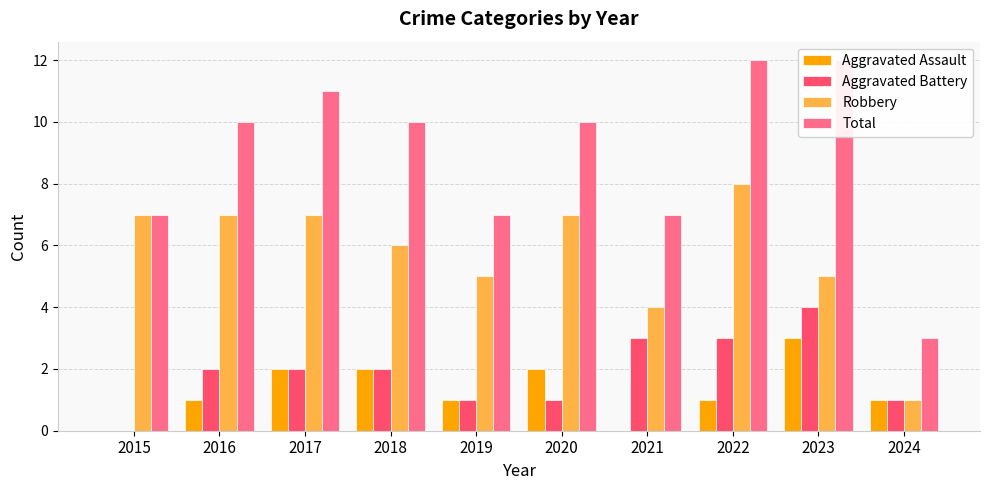

How many data points in Total are less than 10?

4